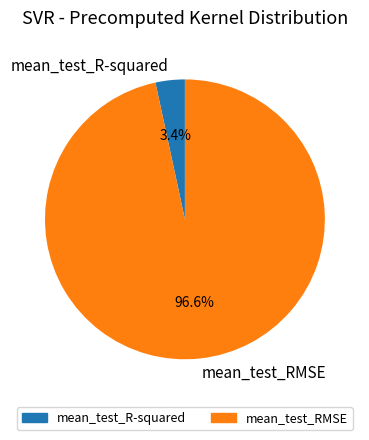

Which slice represents more than half of the pie?

mean_test_RMSE